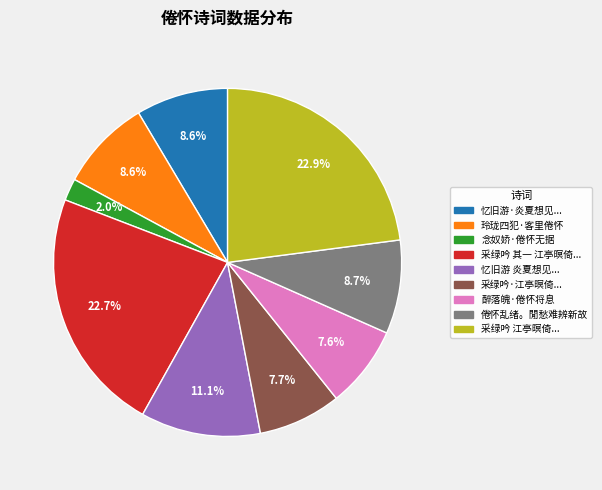

Does any single category account for the majority?

No